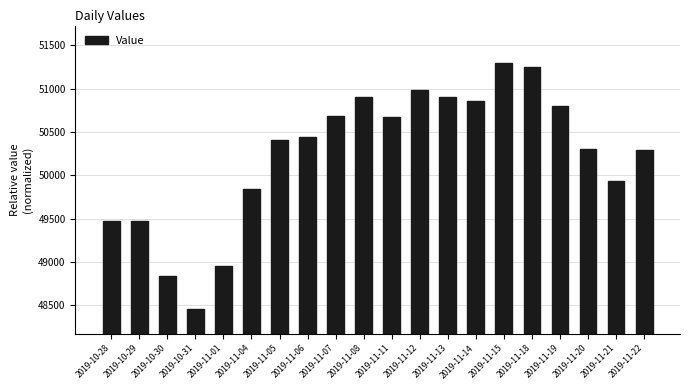

What is the change in value from 2019-10-28 to 2019-11-07?

+1210.6